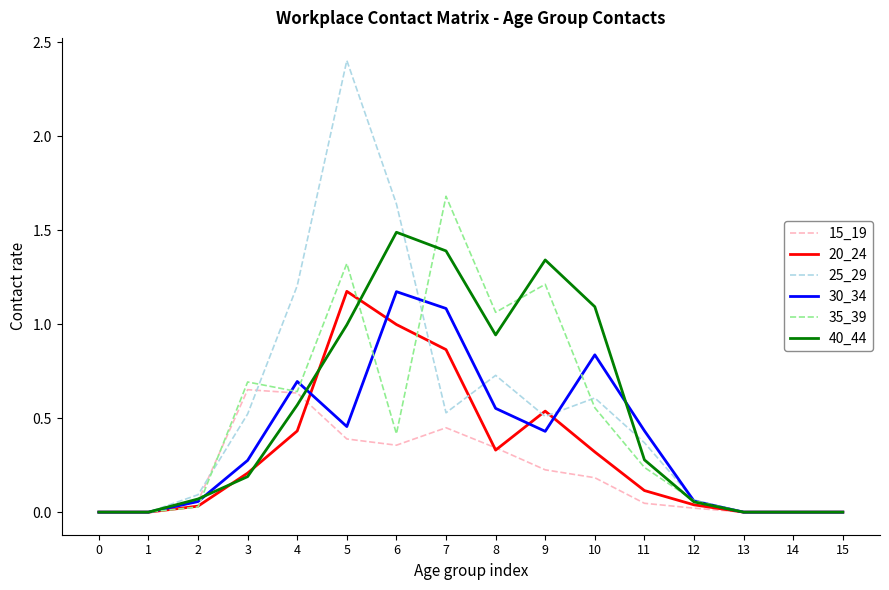

What is the maximum value for 40_44?

1.5